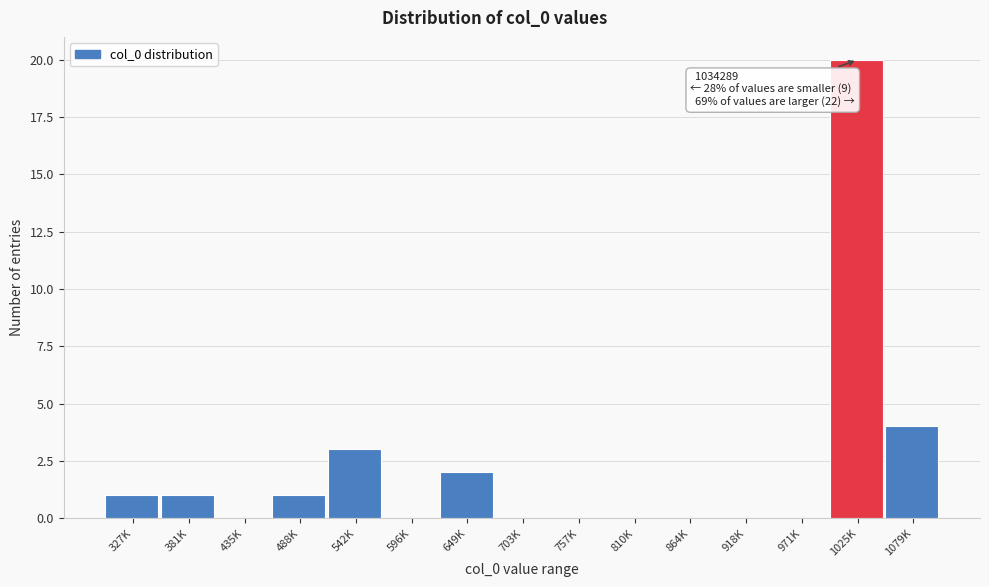

Reading left to right, transcribe all the data shown in this chart.

327K=1	381K=1	435K=0	488K=1	542K=3	596K=0	649K=2	703K=0	757K=0	810K=0	864K=0	918K=0	971K=0	1025K=20	1079K=4